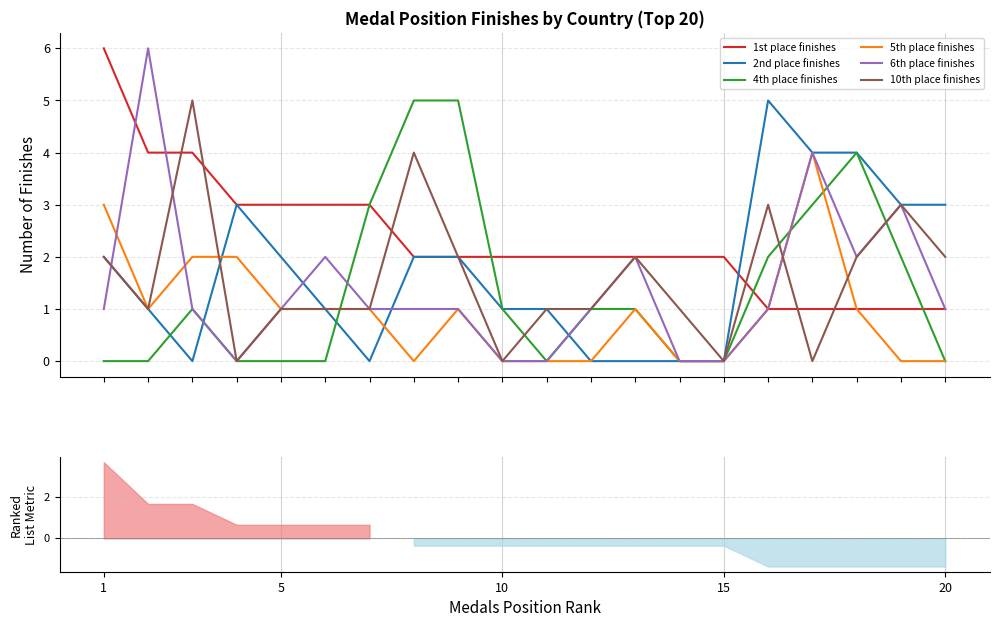

True or false: 2nd place finishes has a value of 6 at 16.

False